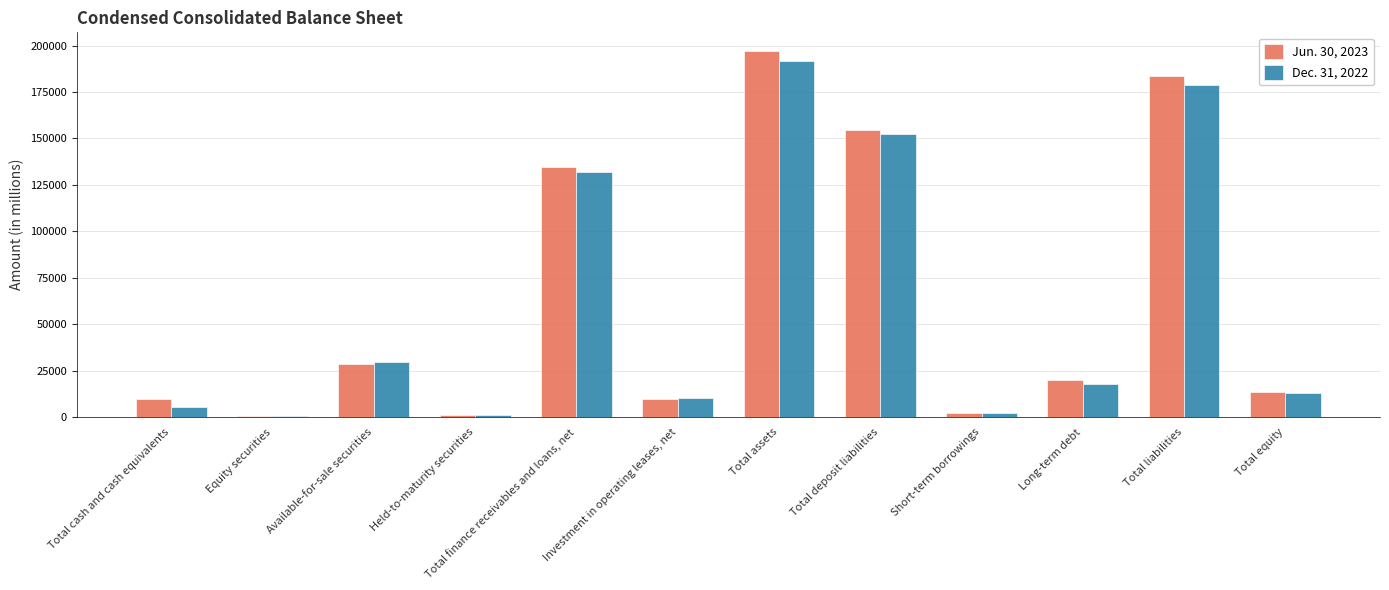

At which label does Jun. 30, 2023 reach its peak?

Total assets